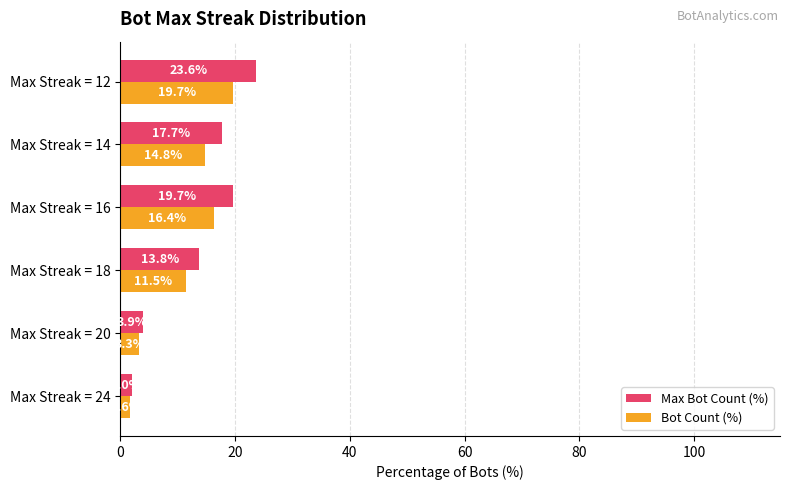

What is the minimum value for Bot Count (%)?

1.6